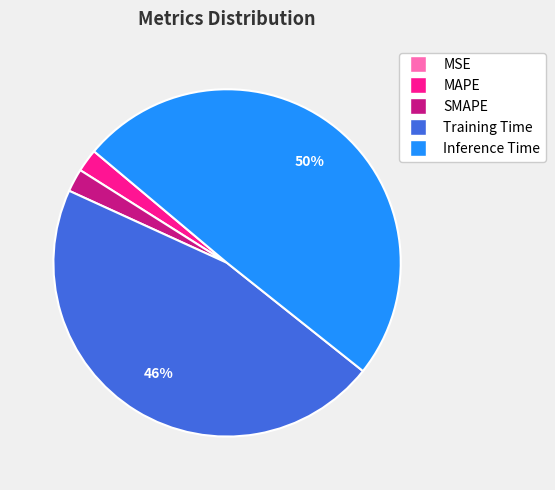

Which slice is the largest?

Inference Time